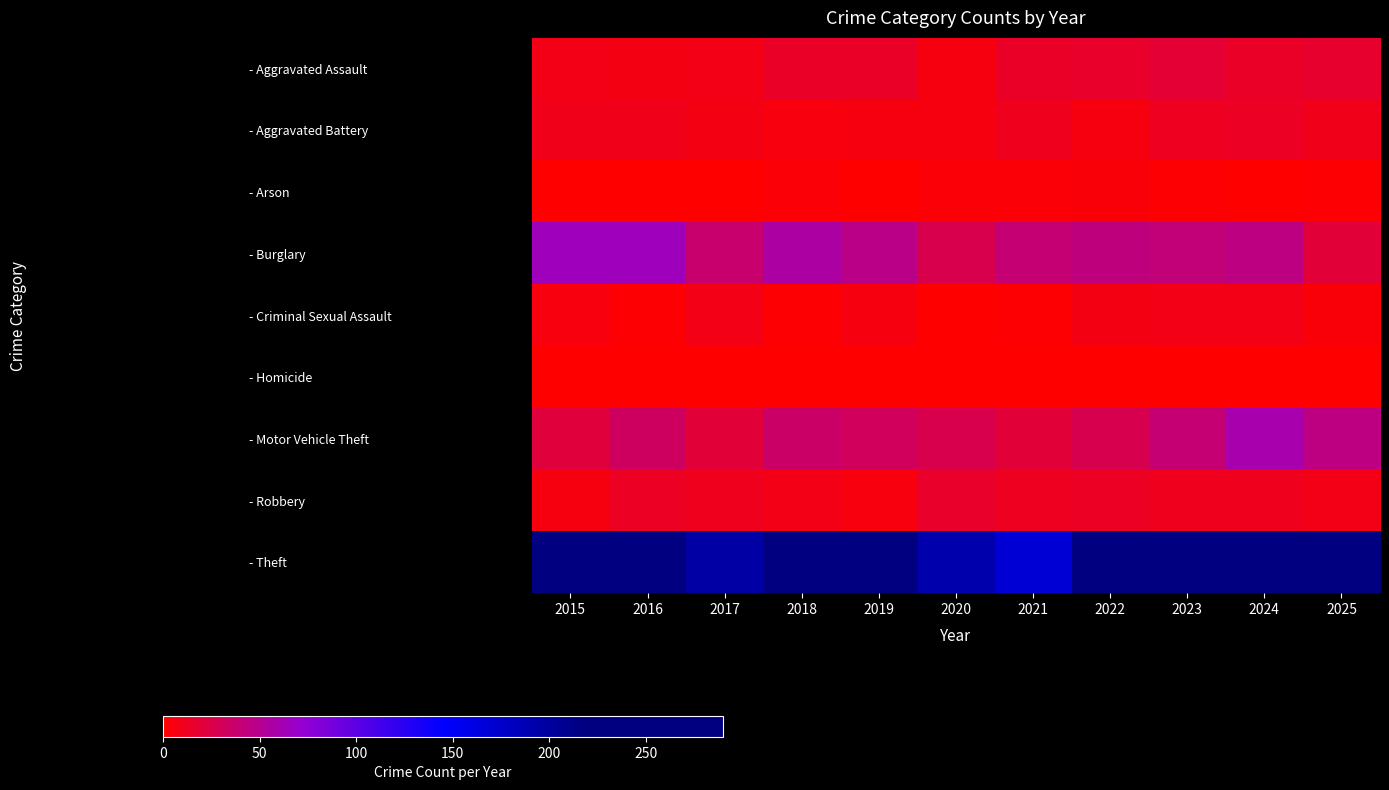

Count the number of data series in this chart.

9